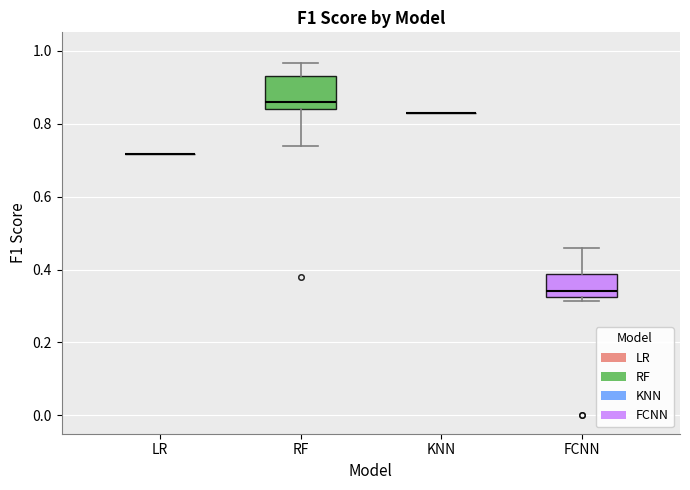

Reading left to right, transcribe this box plot: for each box, give where its median line is, the range the box spans, and where its two whiskers end, as read against the y-axis. The values are not printed on the chart, so give them approximately, as read against the axis.

LR: box collapsed to a line at 0.72, whiskers 0.72 to 0.72
RF: median 0.86, box 0.84 to 0.94, whiskers 0.74 to 0.96
KNN: box collapsed to a line at 0.82, whiskers 0.82 to 0.82
FCNN: median 0.34, box 0.32 to 0.38, whiskers 0.32 (just below the box's lower edge) to 0.46